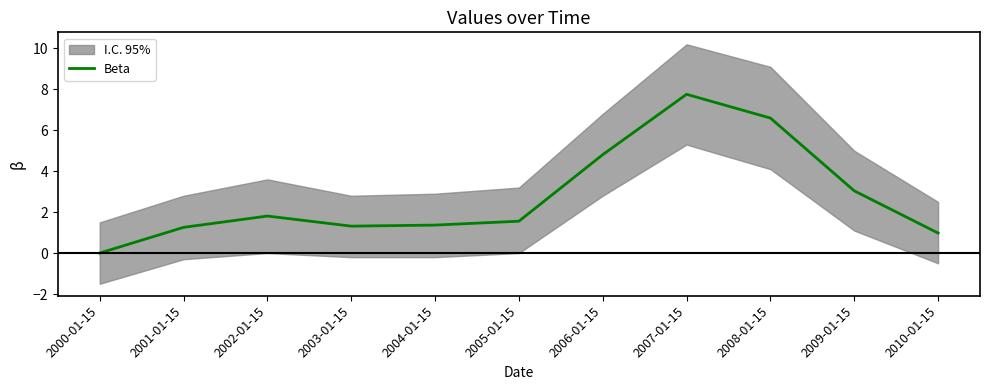

How many lines are shown in the chart?

1